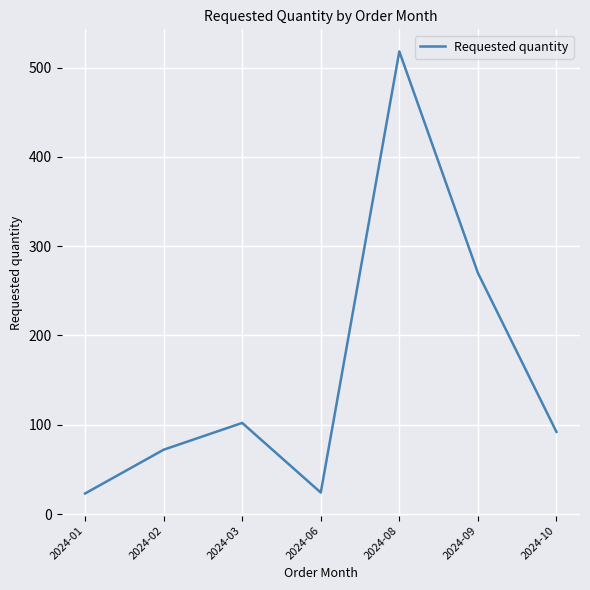

What is the greatest value displayed?

518